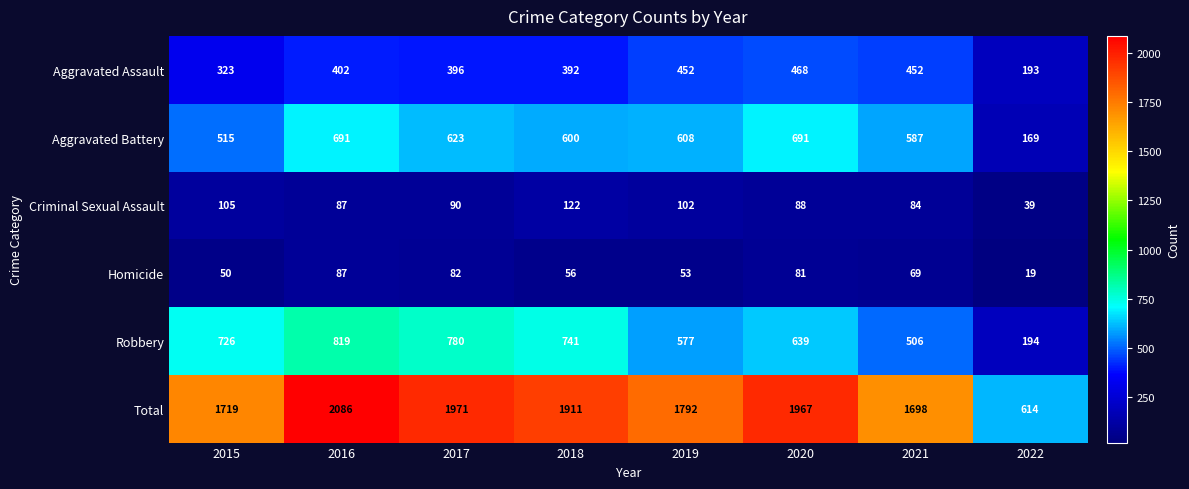

Which series has the largest total across all categories?

Total